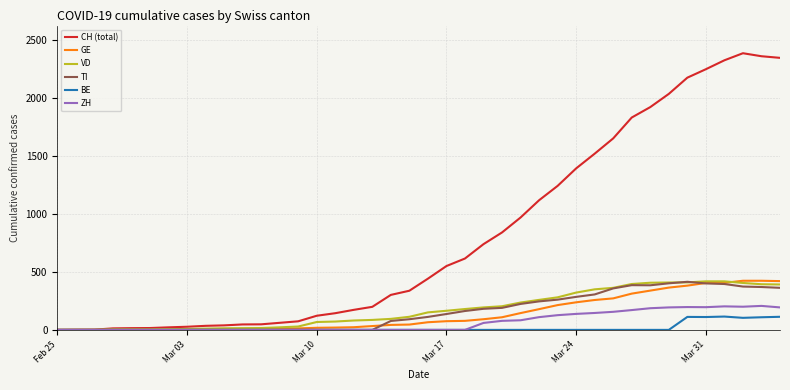

What are all the series names shown in the legend?

CH (total), GE, VD, TI, BE, ZH